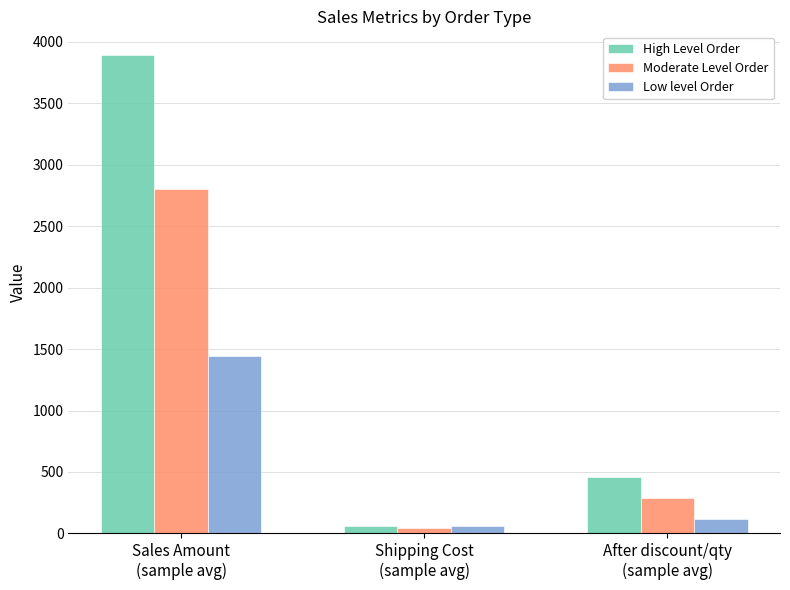

What is the difference between the maximum and minimum values in the Moderate Level Order series?

2763.9